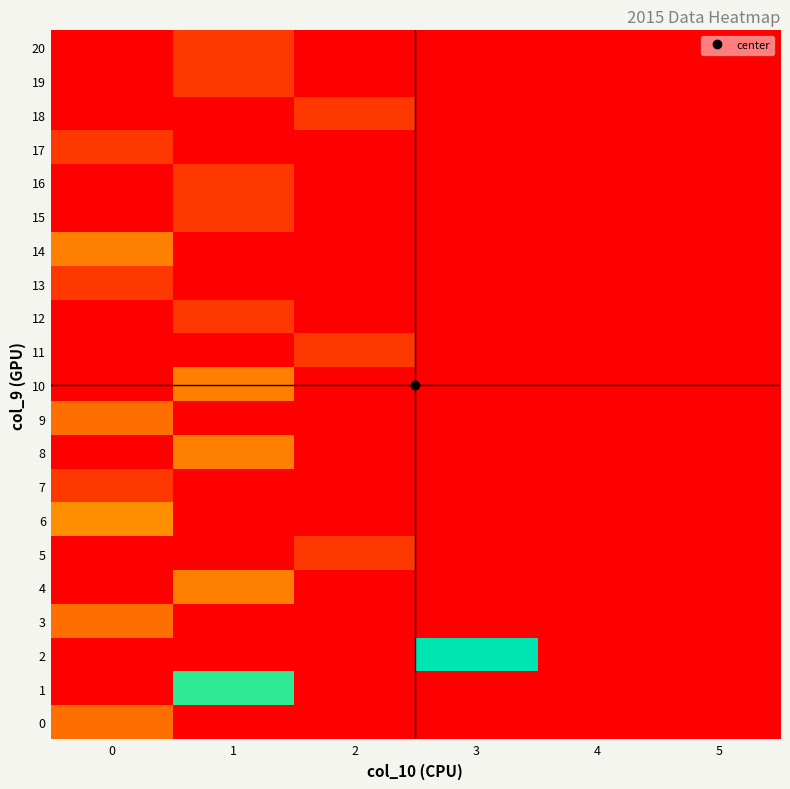

Count the number of data series in this chart.

21